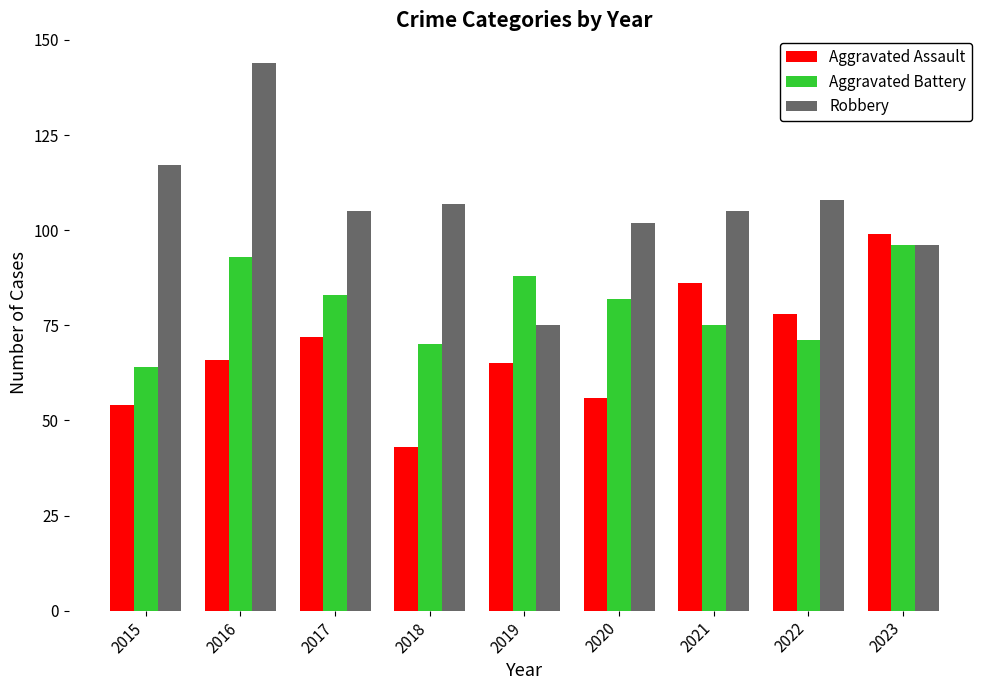

How many categories are shown in the chart?

9